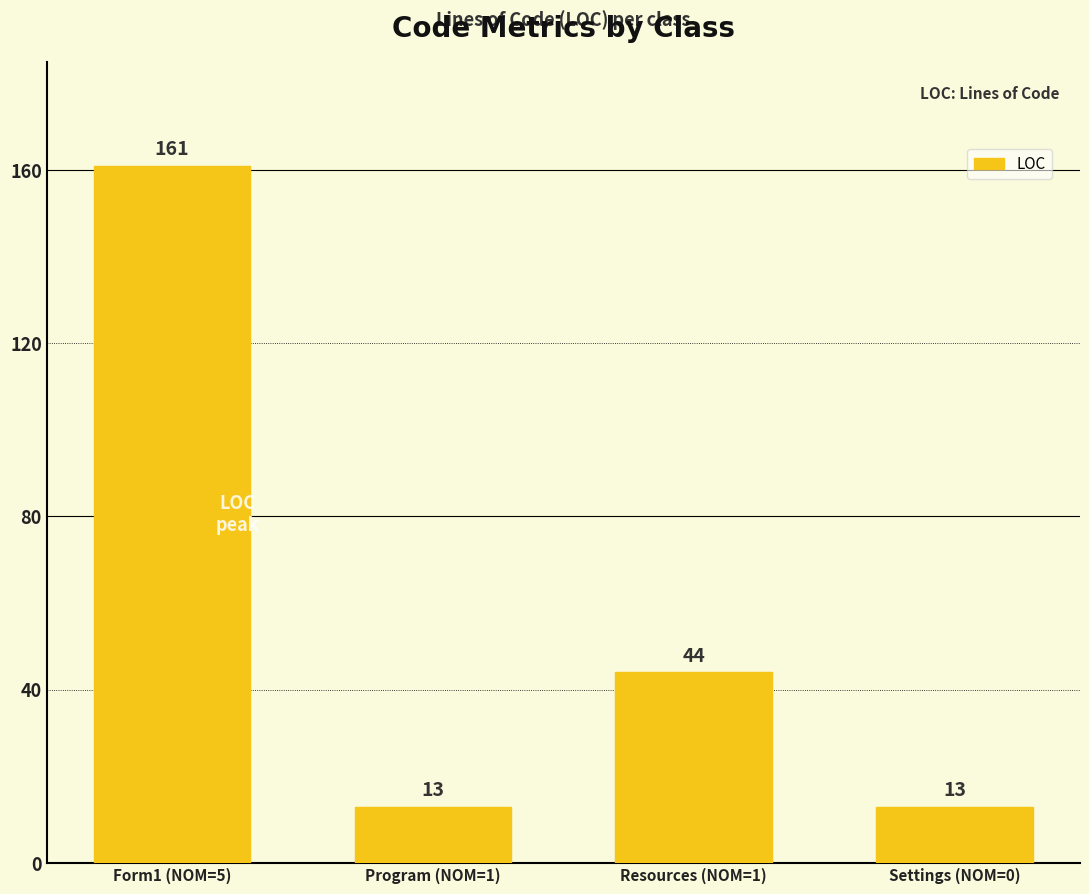

Is it true that the value at Settings (NOM=0) is 13?

True